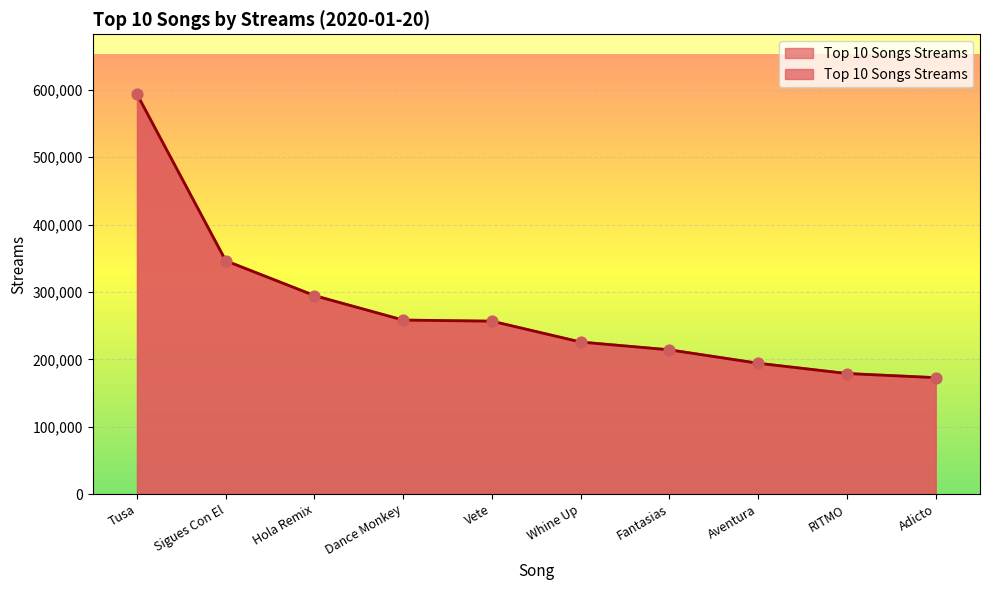

Between Aventura and Fantasias, which is larger?

Fantasias